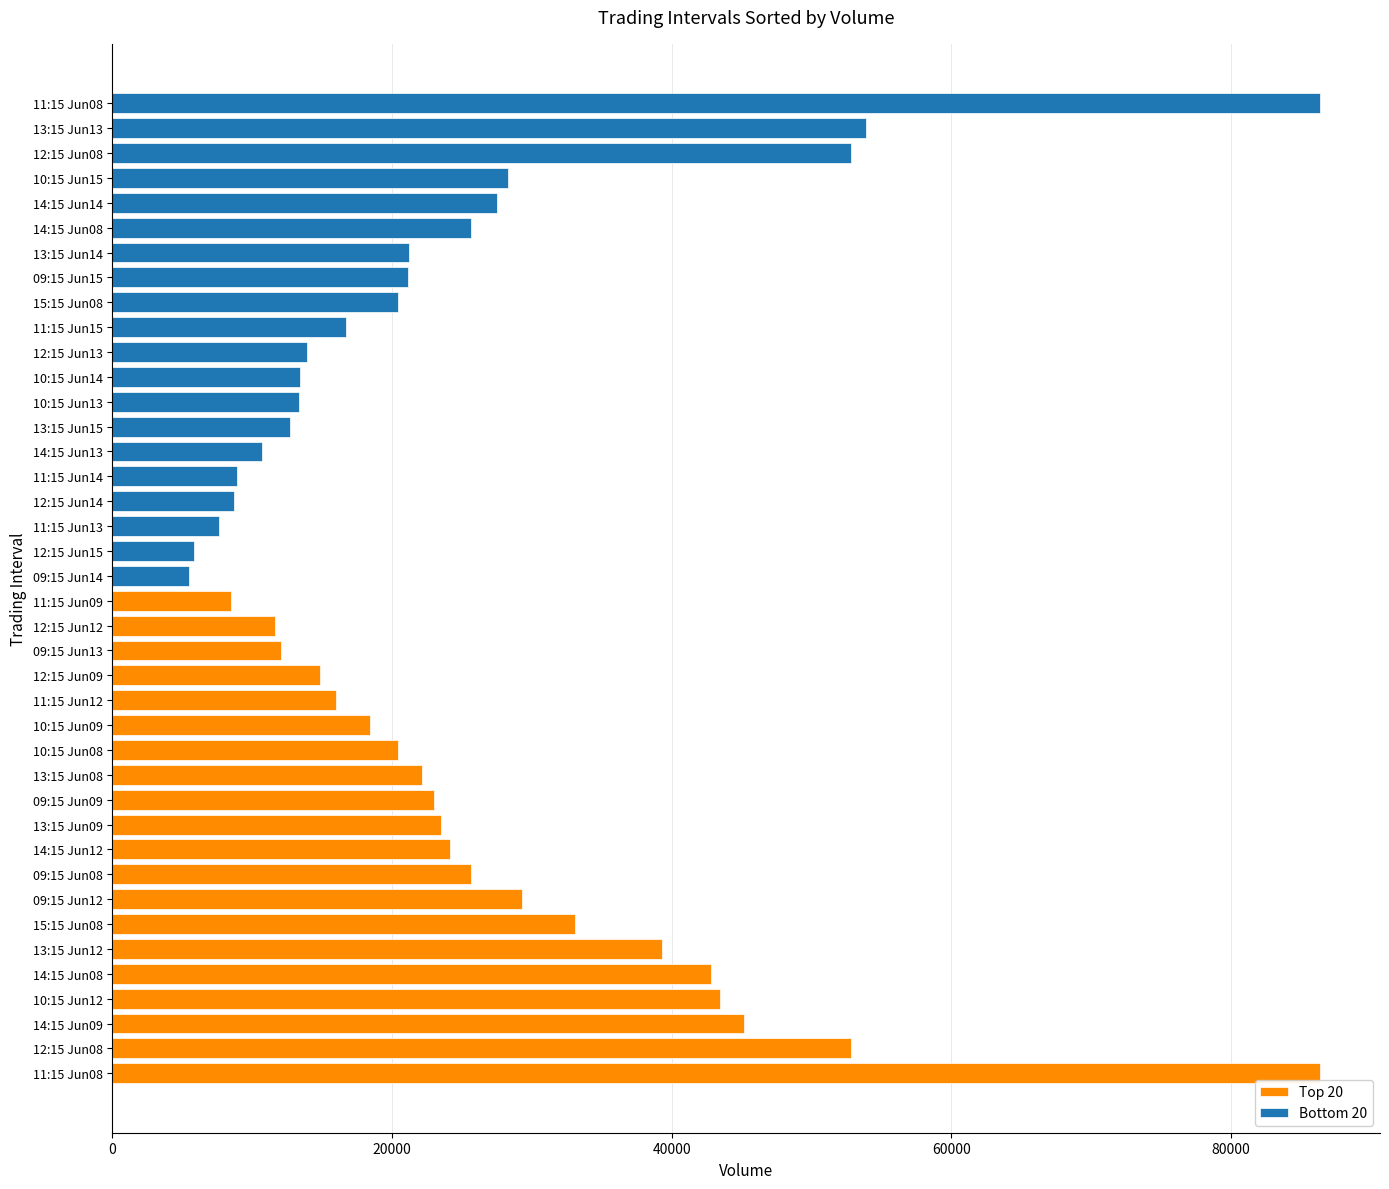

What is the difference between the second highest and second lowest values in the Top 20 series?

41161